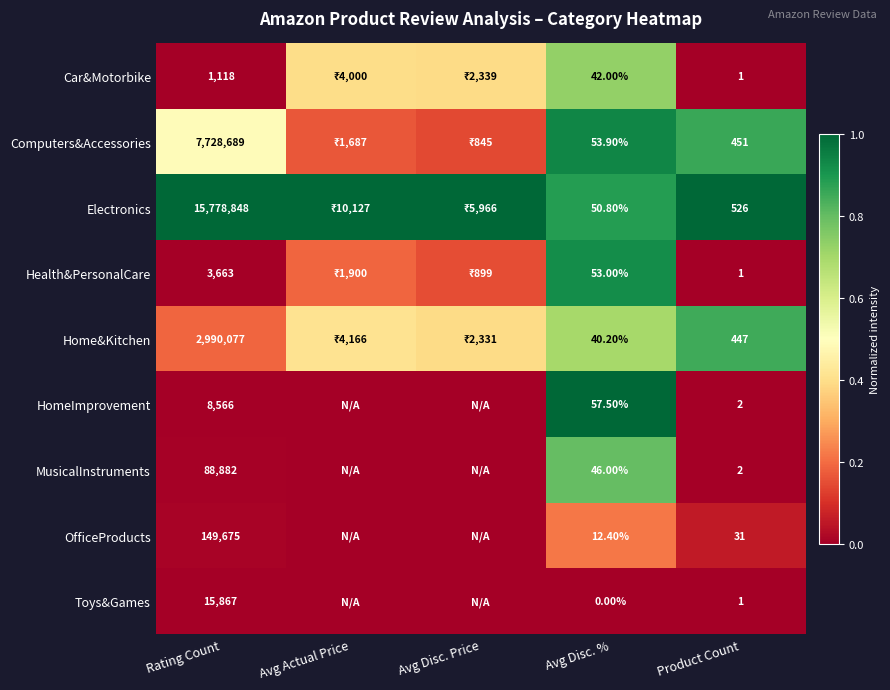

Which label corresponds to the largest value in the chart?

Rating Count